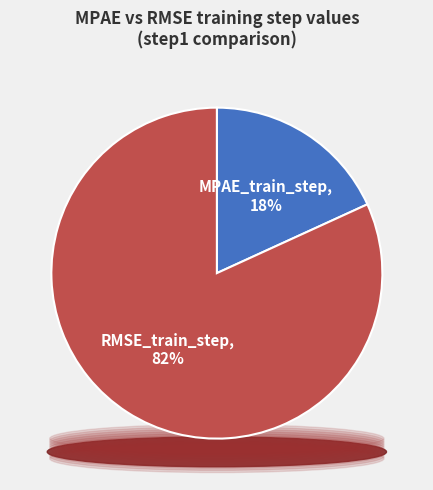

Is there a majority slice in this chart?

Yes